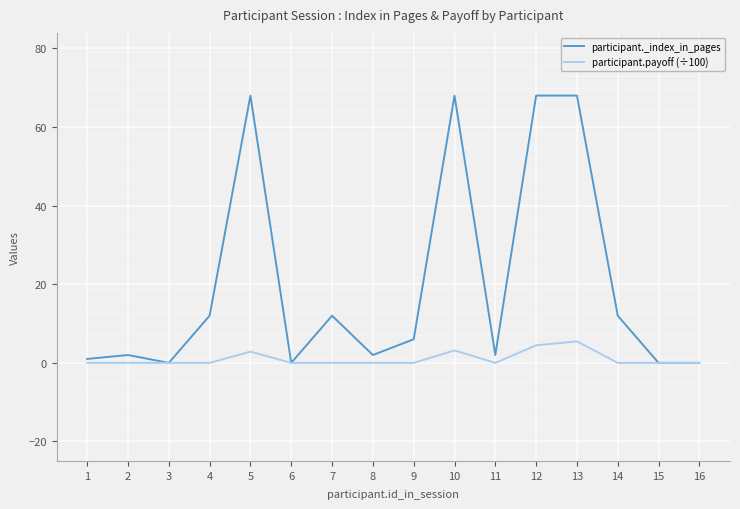

List the series in order of their peak value, lowest first.

participant.payoff (÷100), participant._index_in_pages